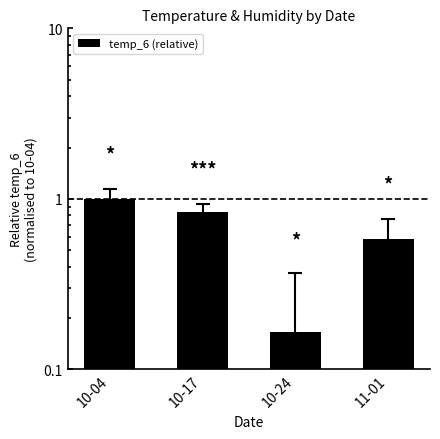

What is the difference between the maximum and minimum values?

0.8